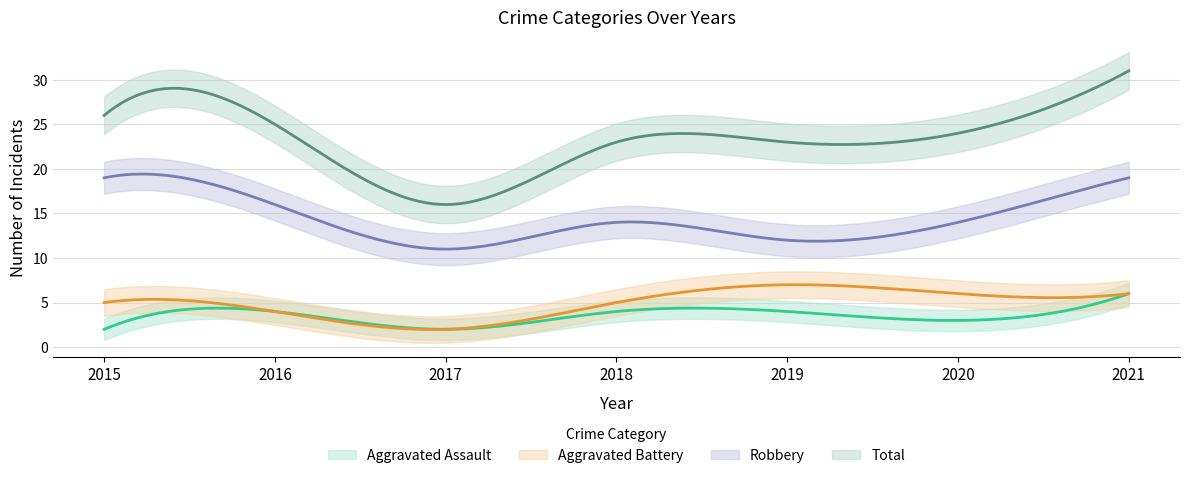

How many lines are shown in the chart?

4